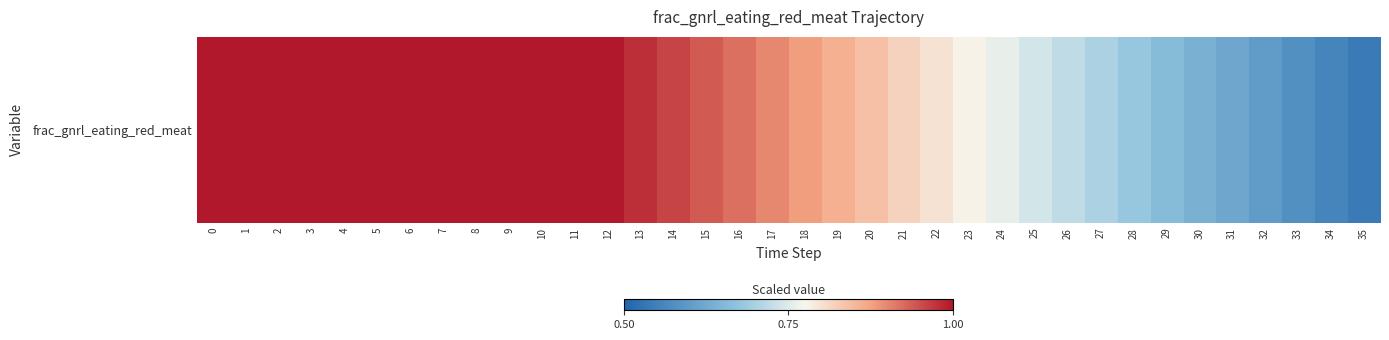

True or false: the data shows 0.9 at 17.

True